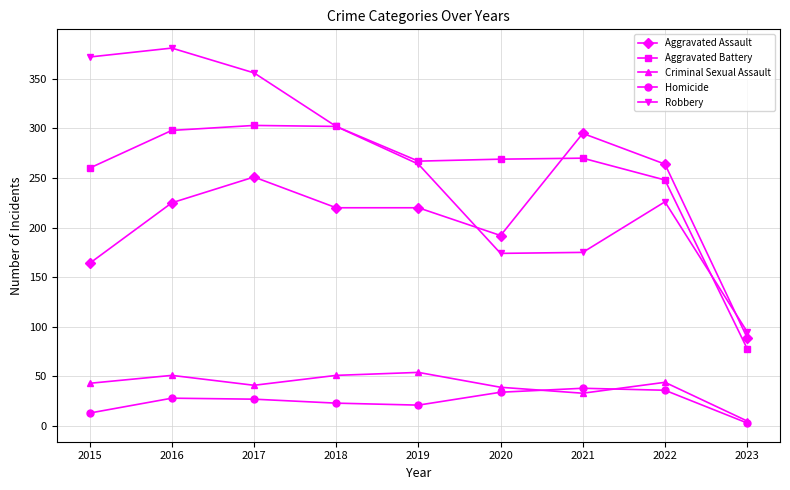

True or false: Aggravated Battery and Criminal Sexual Assault intersect in this chart.

False